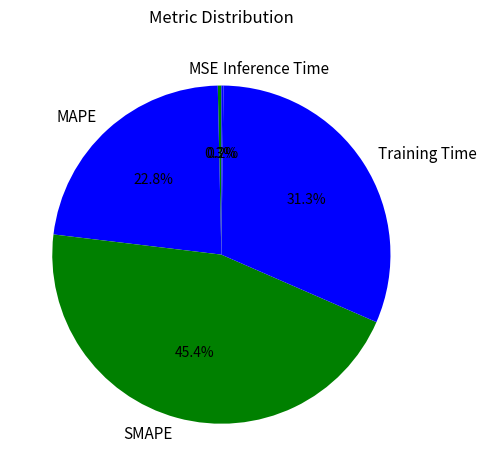

What percentage is the Training Time slice, to the nearest percent?

31%